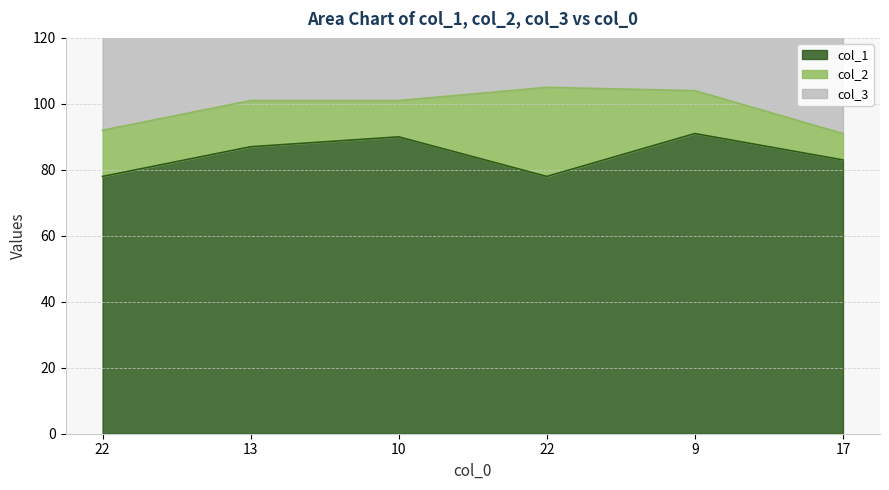

Where is col_1 nearest to the value 84?

17